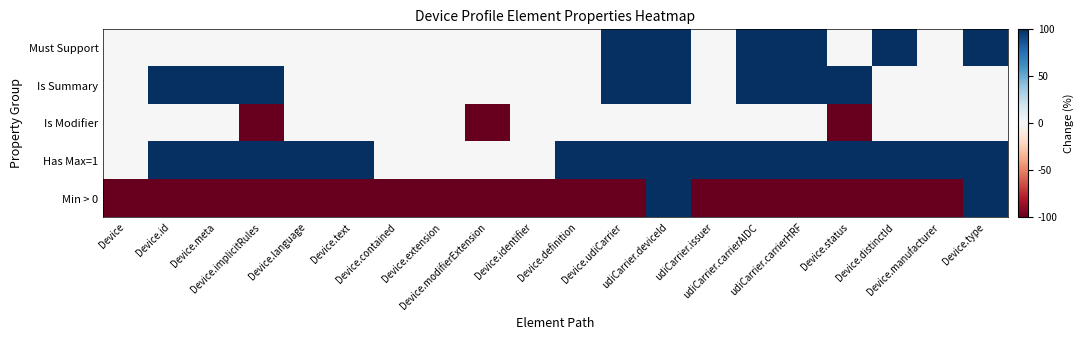

Reading right to left, transcribe all the data shown in this chart.

Must Support: Device.type=1	Device.manufacturer=0	Device.distinctId=1	Device.status=0	udiCarrier.carrierHRF=1	udiCarrier.carrierAIDC=1	udiCarrier.issuer=0	udiCarrier.deviceId=1	Device.udiCarrier=1	Device.definition=0	Device.identifier=0	Device.modifierExtension=0	Device.extension=0	Device.contained=0	Device.text=0	Device.language=0	Device.implicitRules=0	Device.meta=0	Device.id=0	Device=0
Is Summary: Device.type=0	Device.manufacturer=0	Device.distinctId=0	Device.status=1	udiCarrier.carrierHRF=1	udiCarrier.carrierAIDC=1	udiCarrier.issuer=0	udiCarrier.deviceId=1	Device.udiCarrier=1	Device.definition=0	Device.identifier=0	Device.modifierExtension=0	Device.extension=0	Device.contained=0	Device.text=0	Device.language=0	Device.implicitRules=1	Device.meta=1	Device.id=1	Device=0
Is Modifier: Device.type=0	Device.manufacturer=0	Device.distinctId=0	Device.status=-1	udiCarrier.carrierHRF=0	udiCarrier.carrierAIDC=0	udiCarrier.issuer=0	udiCarrier.deviceId=0	Device.udiCarrier=0	Device.definition=0	Device.identifier=0	Device.modifierExtension=-1	Device.extension=0	Device.contained=0	Device.text=0	Device.language=0	Device.implicitRules=-1	Device.meta=0	Device.id=0	Device=0
Has Max=1: Device.type=1	Device.manufacturer=1	Device.distinctId=1	Device.status=1	udiCarrier.carrierHRF=1	udiCarrier.carrierAIDC=1	udiCarrier.issuer=1	udiCarrier.deviceId=1	Device.udiCarrier=1	Device.definition=1	Device.identifier=0	Device.modifierExtension=0	Device.extension=0	Device.contained=0	Device.text=1	Device.language=1	Device.implicitRules=1	Device.meta=1	Device.id=1	Device=0
Min > 0: Device.type=1	Device.manufacturer=-1	Device.distinctId=-1	Device.status=-1	udiCarrier.carrierHRF=-1	udiCarrier.carrierAIDC=-1	udiCarrier.issuer=-1	udiCarrier.deviceId=1	Device.udiCarrier=-1	Device.definition=-1	Device.identifier=-1	Device.modifierExtension=-1	Device.extension=-1	Device.contained=-1	Device.text=-1	Device.language=-1	Device.implicitRules=-1	Device.meta=-1	Device.id=-1	Device=-1